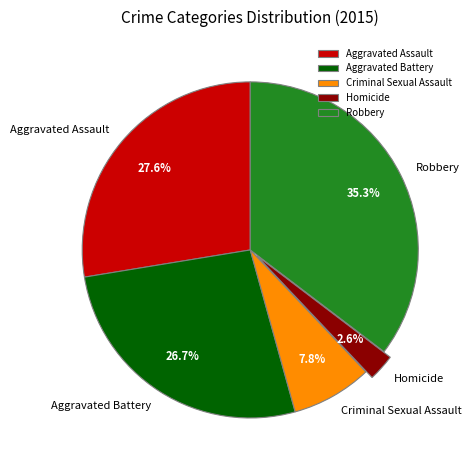

What percentage is the Aggravated Battery slice, to the nearest percent?

27%